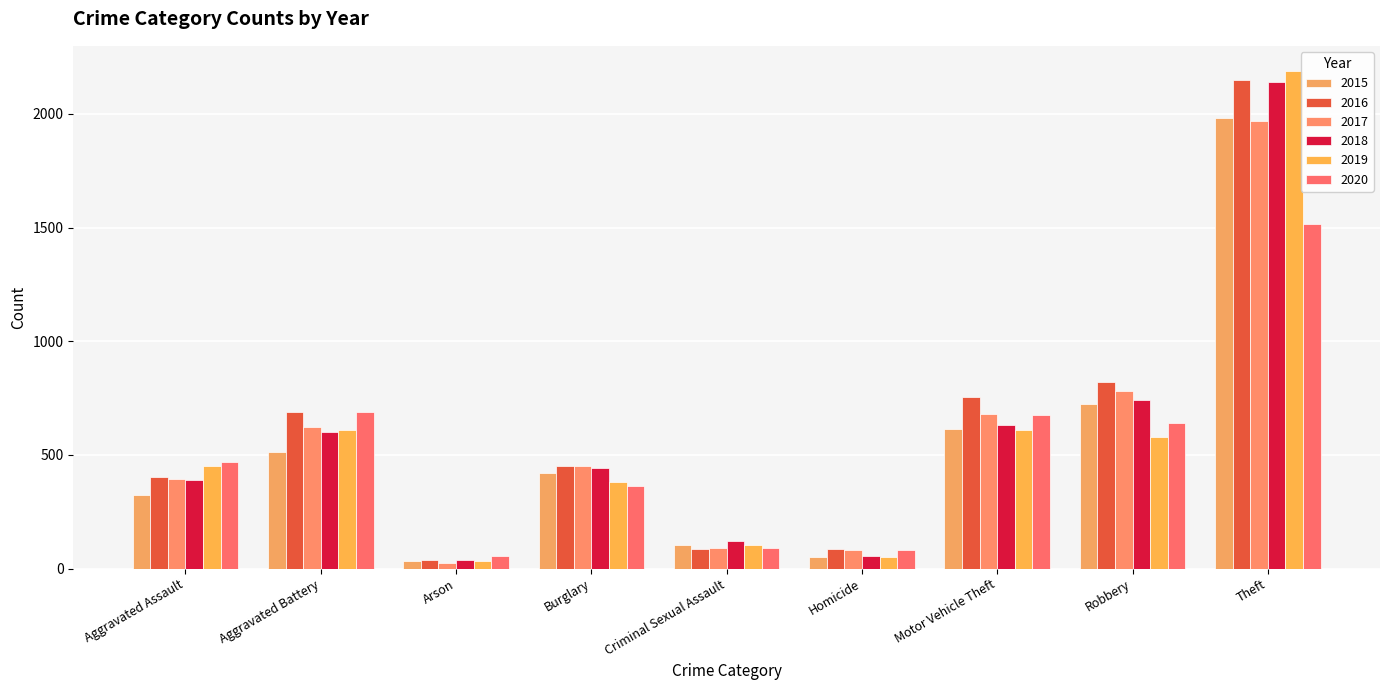

True or false: 2015 has a value of 50 at Homicide.

True